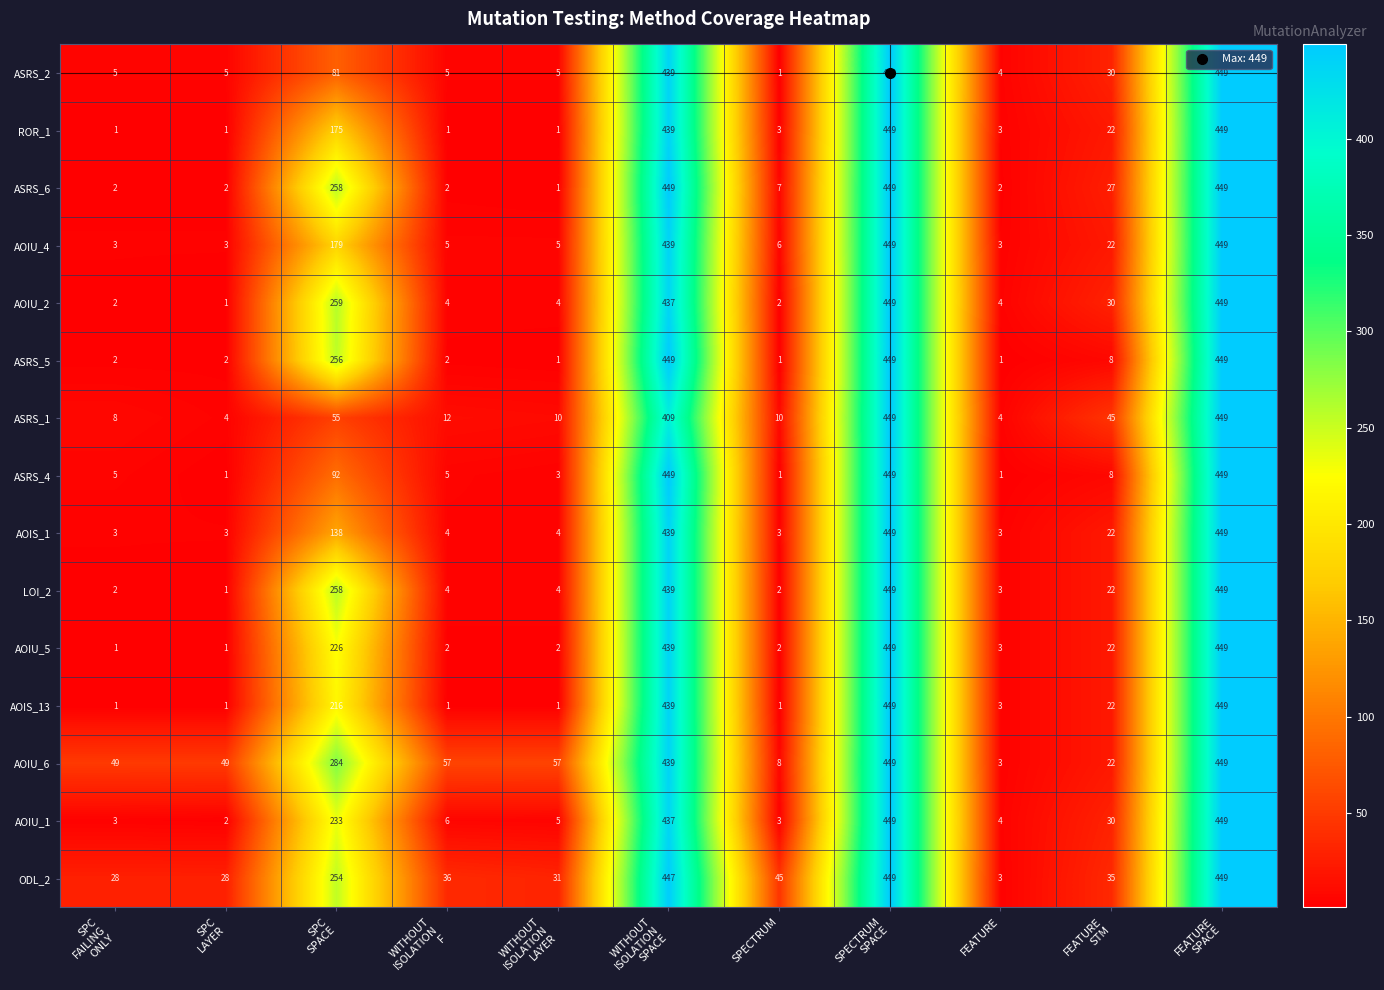

Read the AOIU_5 value at FEATURE, to the nearest 5.

5